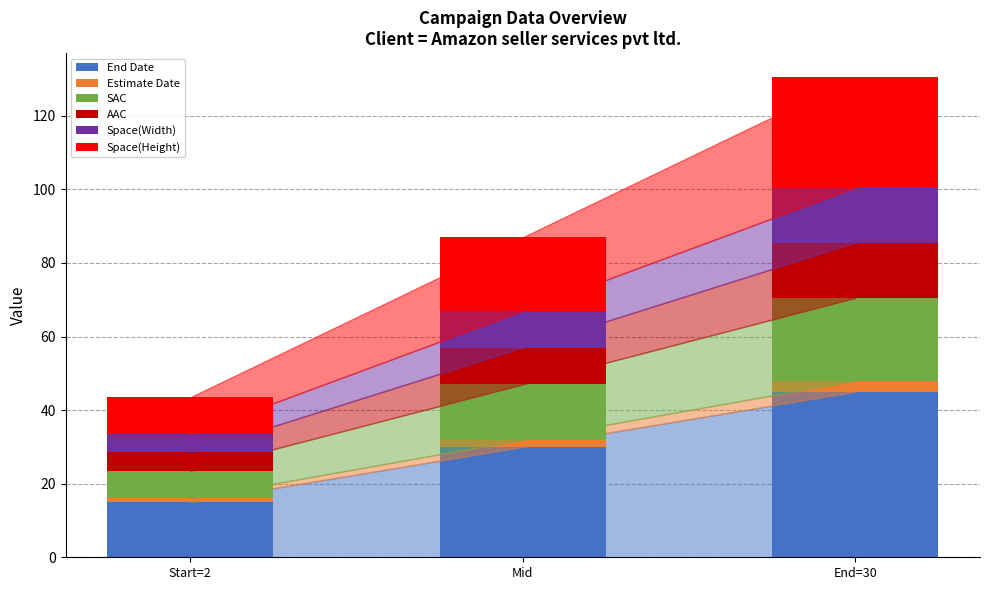

Reading left to right, list the values for the End Date series.

15.0	30.0	45.0